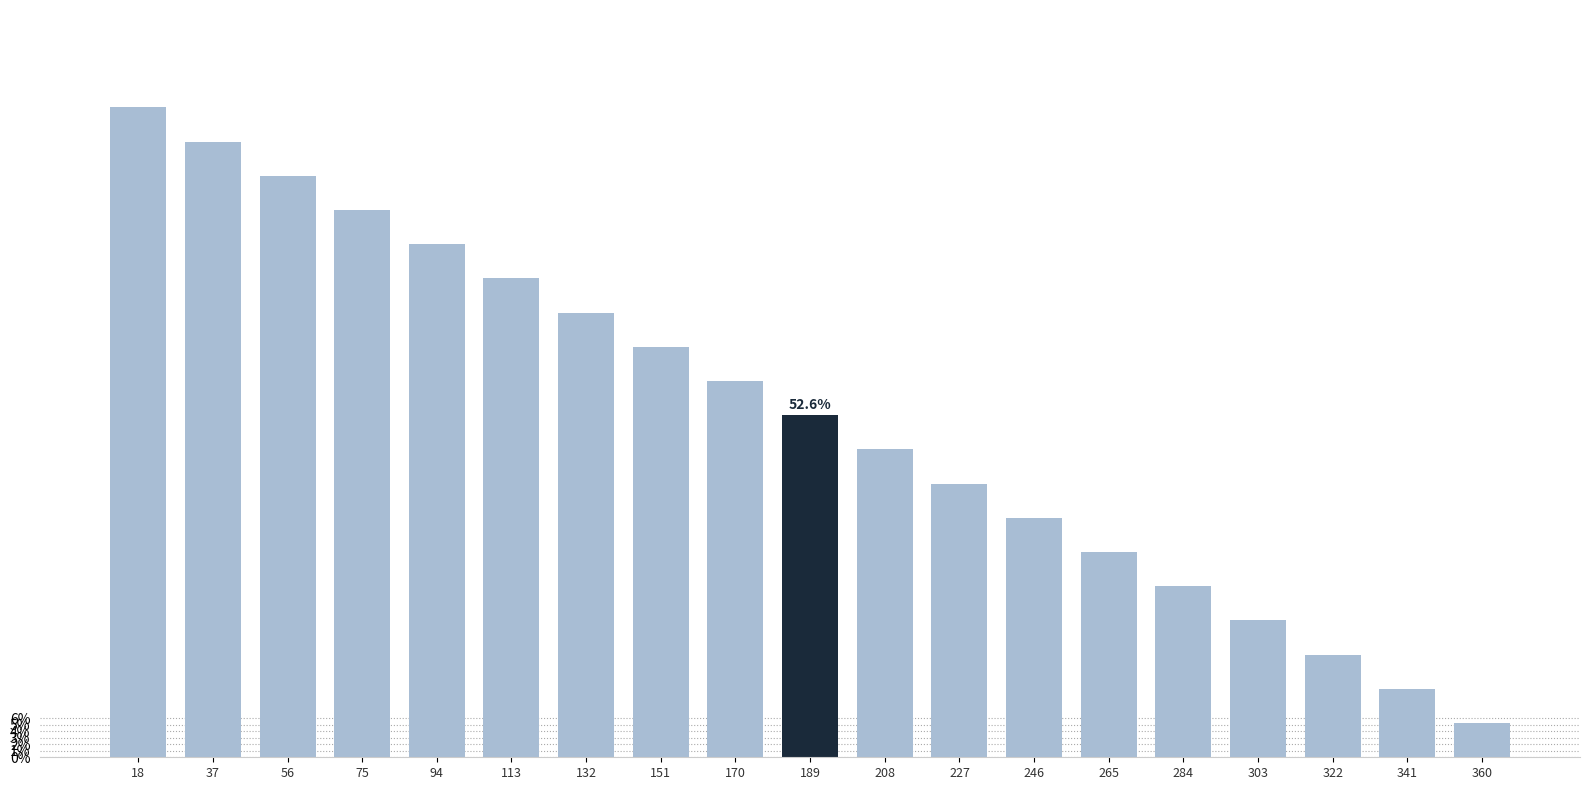

True or false: the data shows 0.3 at 303.

False